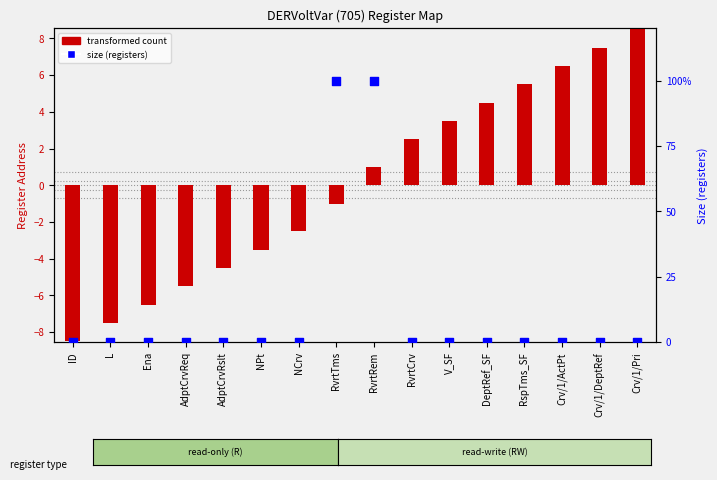

Which series has the widest spread of Y values?

size (registers)